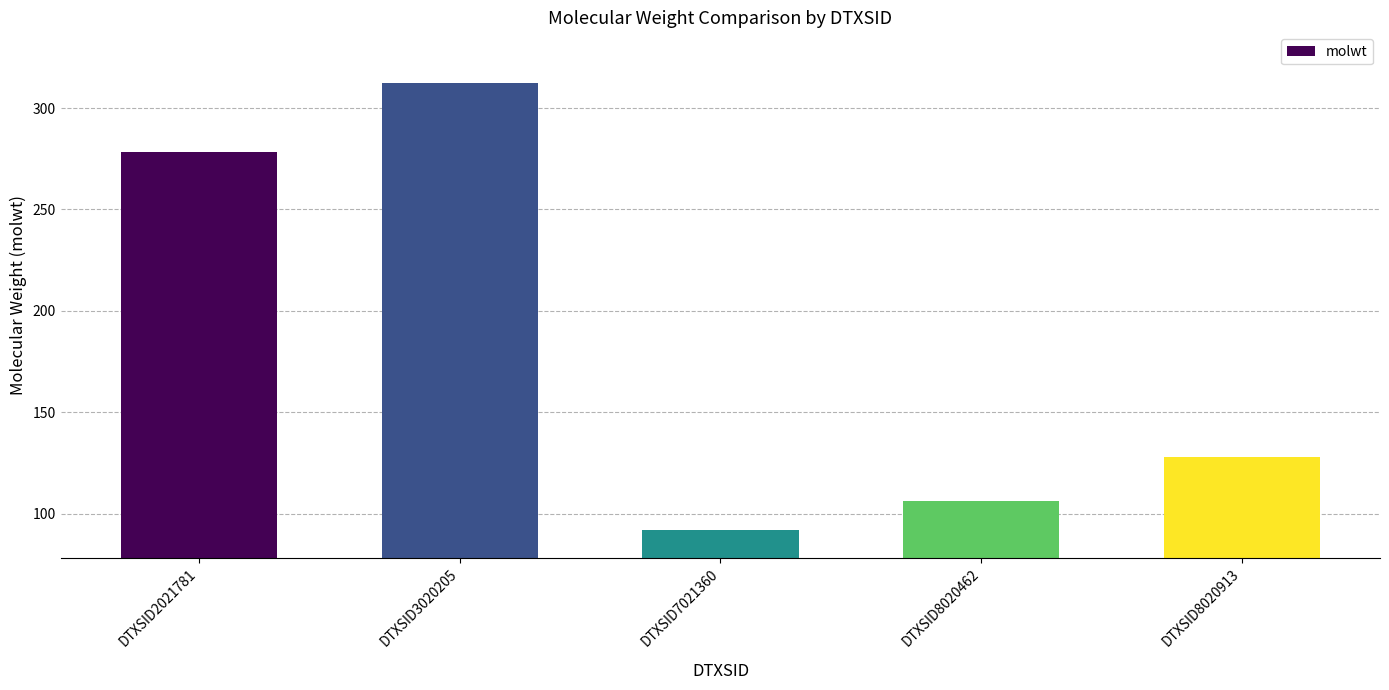

Rank the categories by value from highest to lowest.

DTXSID3020205, DTXSID2021781, DTXSID8020913, DTXSID8020462, DTXSID7021360